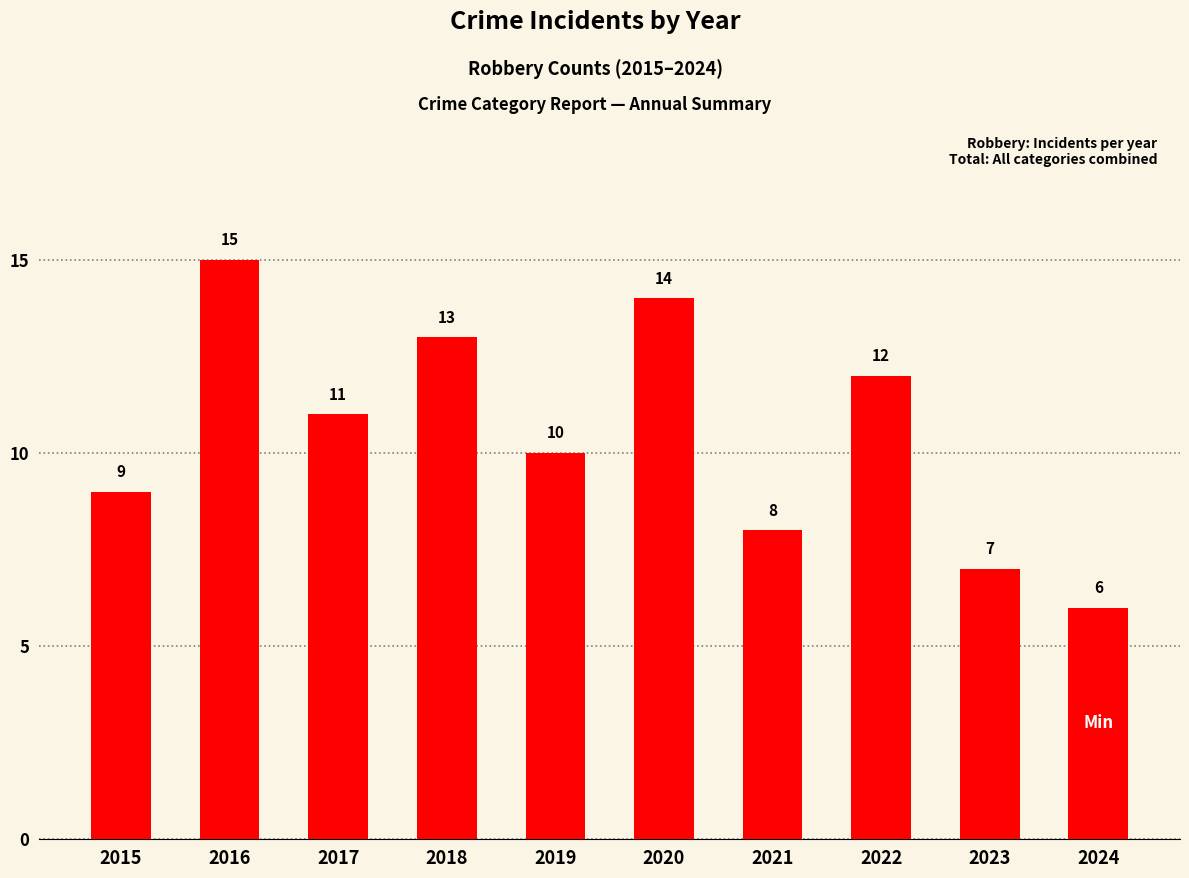

Reading left to right, extract all data points from this chart.

2015=9	2016=15	2017=11	2018=13	2019=10	2020=14	2021=8	2022=12	2023=7	2024=6